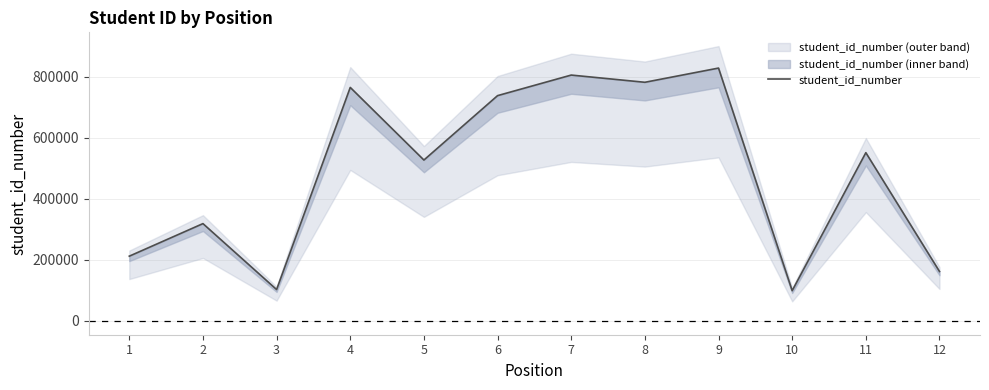

True or false: the data shows 252635.6 at 12.

False